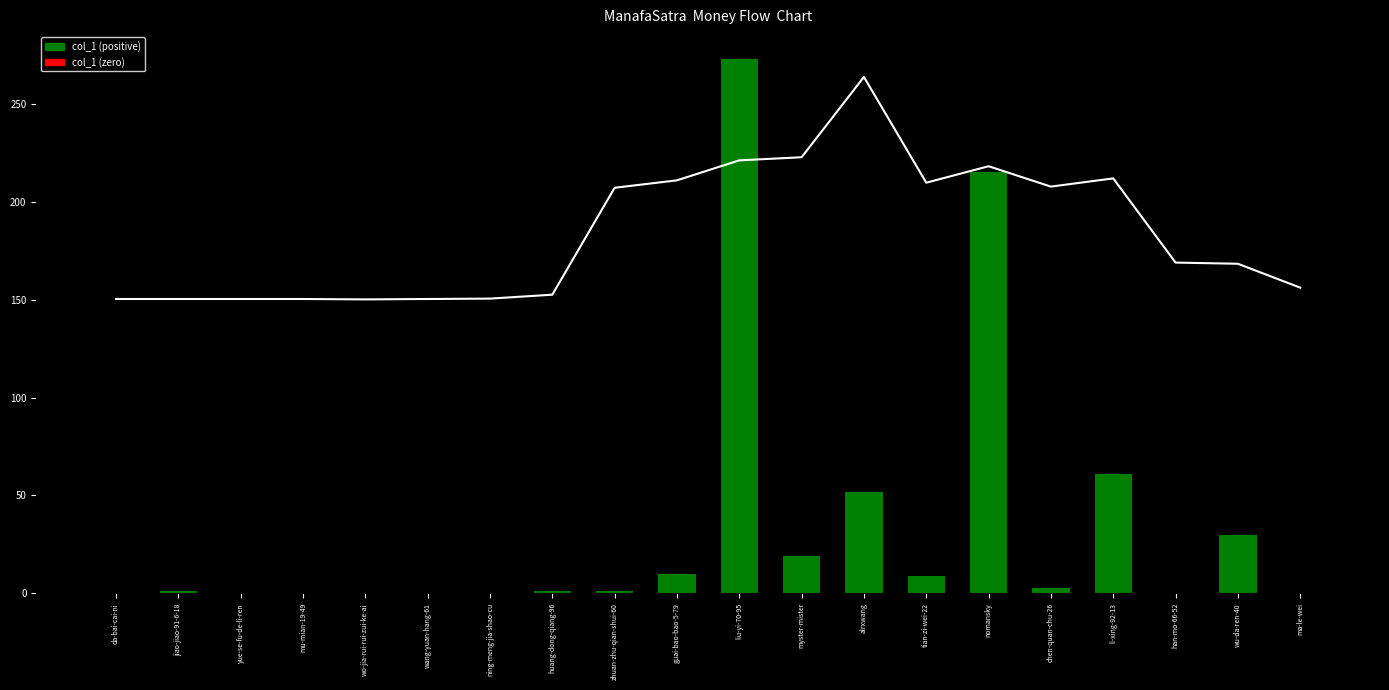

At how many categories does at least one series exceed 191?

9